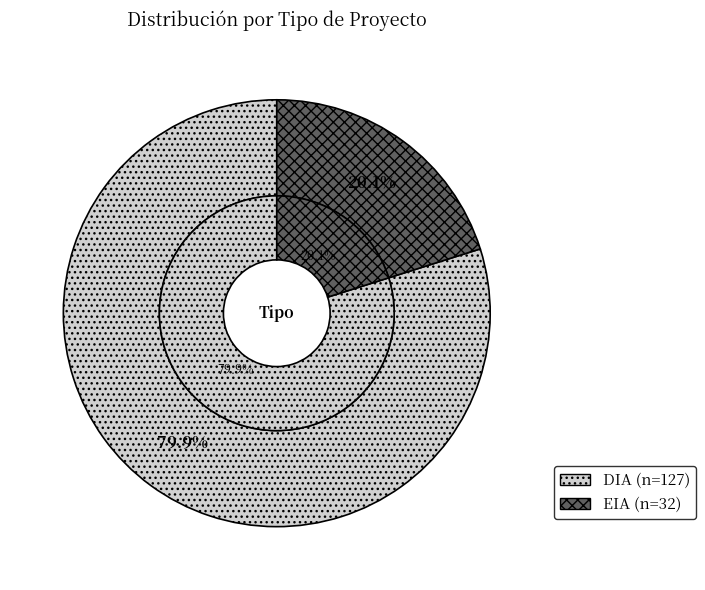

Which slice is the smallest?

EIA